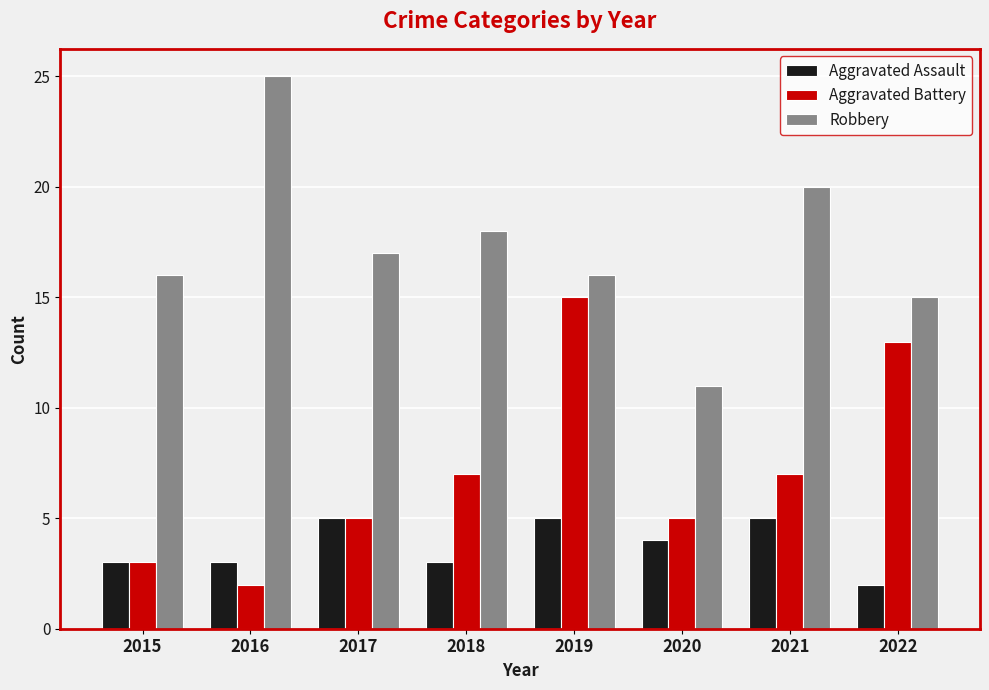

At which label does Aggravated Assault first exceed 4?

2017